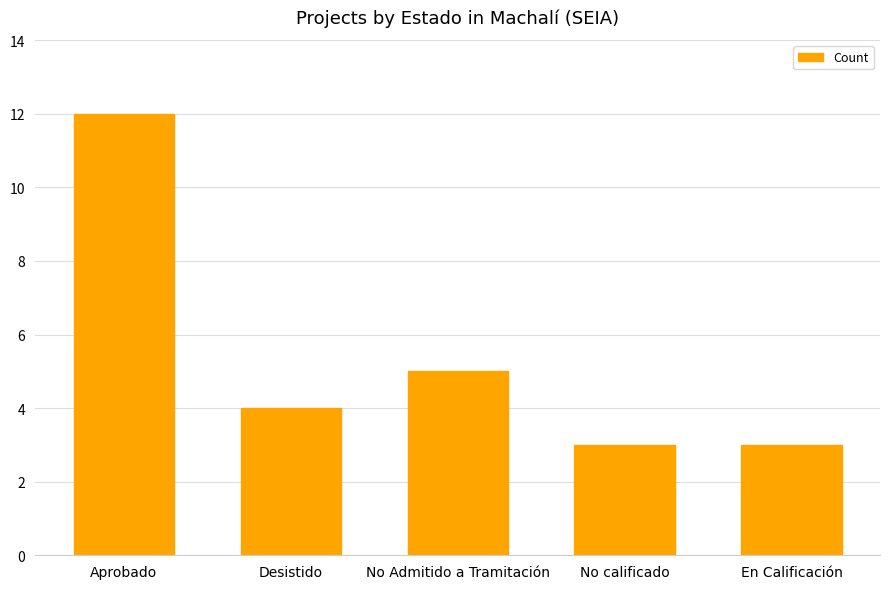

How many data points are less than 4?

2